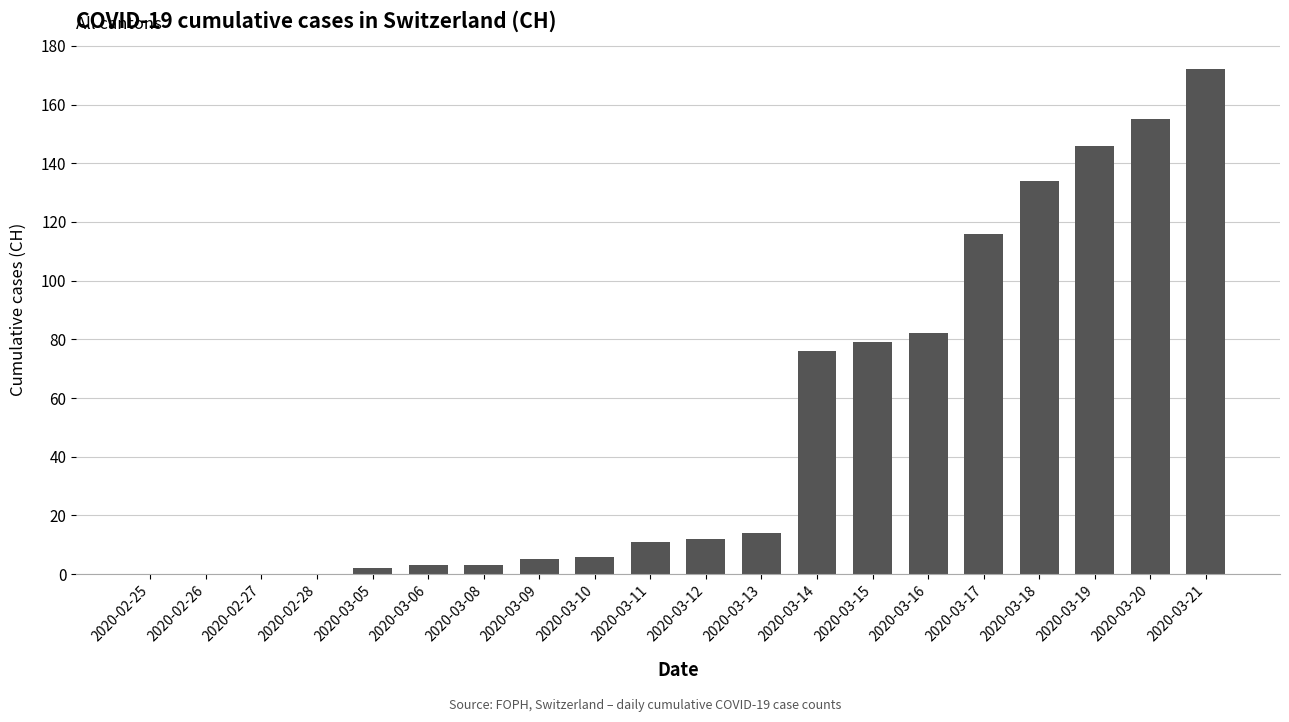

What is the sum of all values?

1016